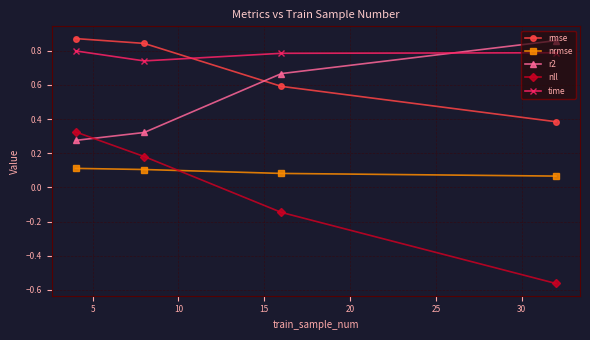

What is the average value of the r2 series?

0.5